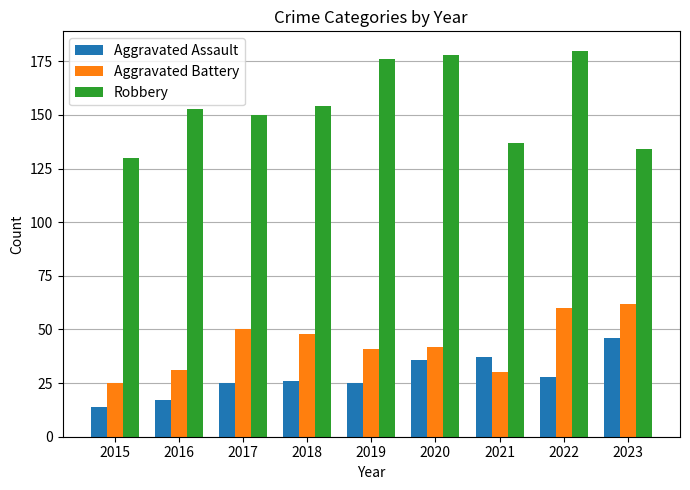

What is the average value of the Aggravated Battery series?

43